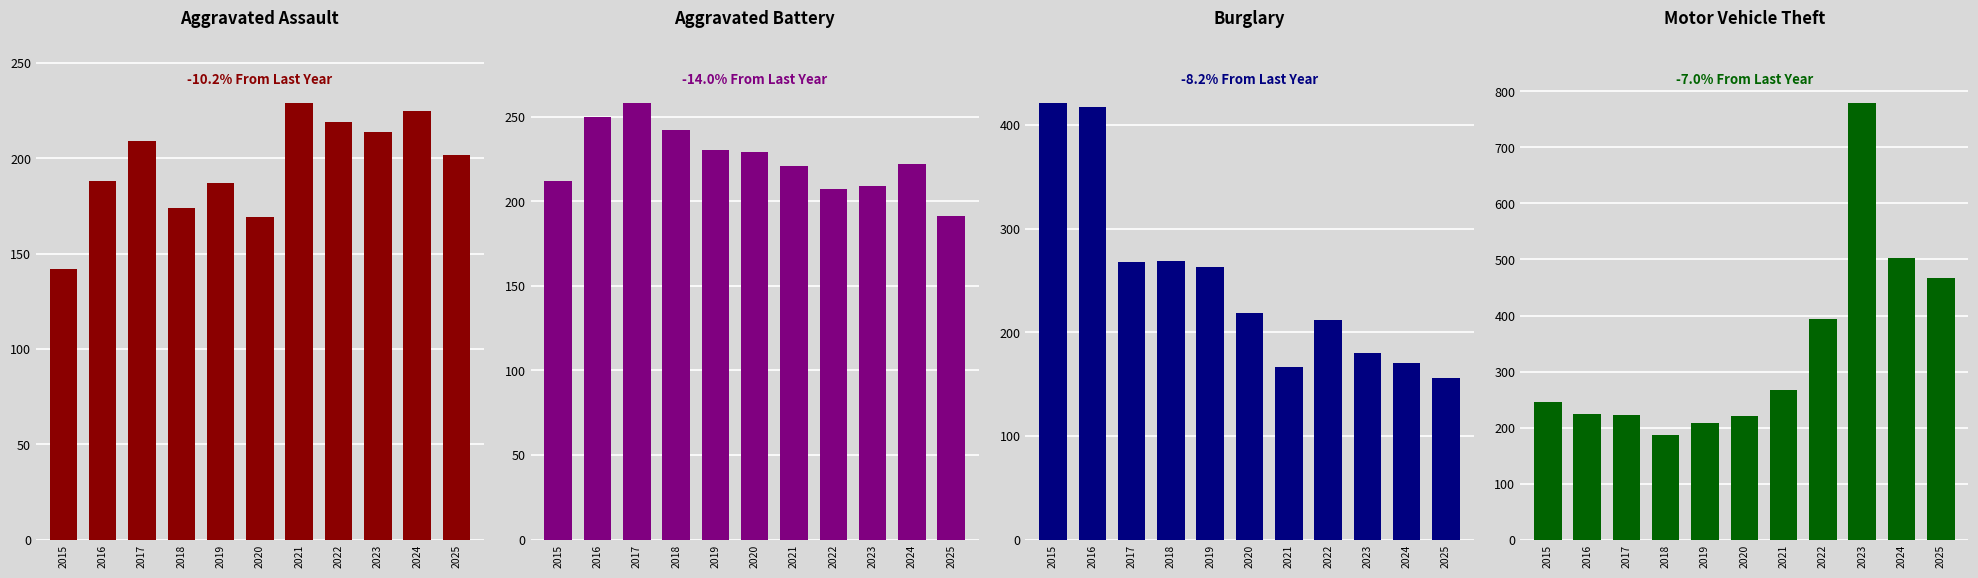

How many values in the Burglary series are below 219?

5